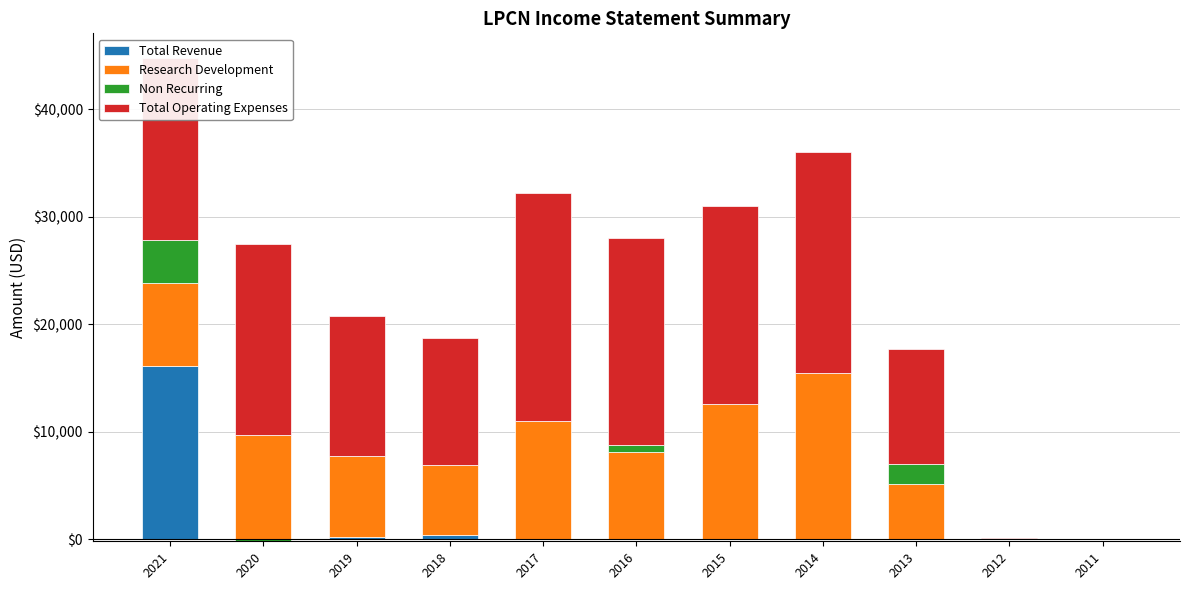

Is it true that Total Revenue equals 0 at 2013?

True